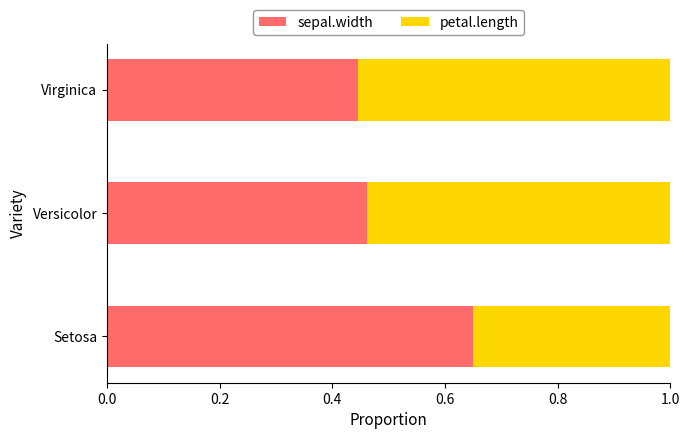

List the labels in order of sepal.width value, largest first.

Setosa, Versicolor, Virginica